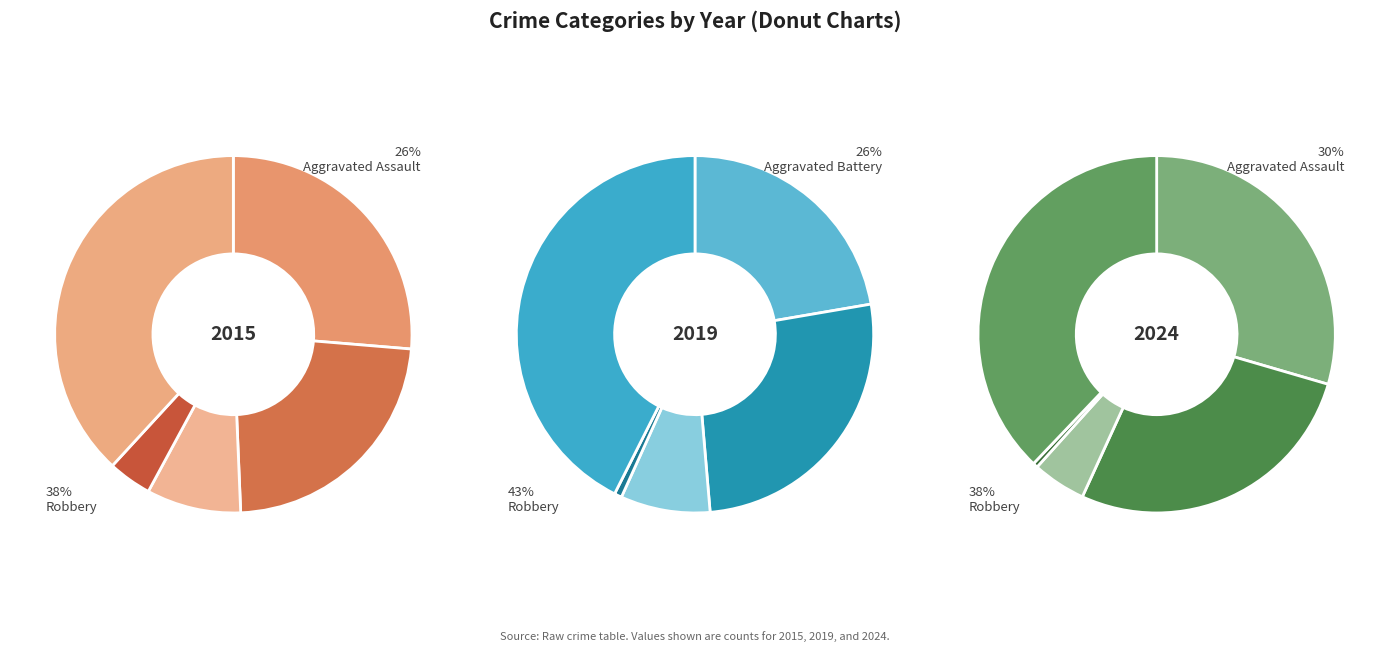

Count the number of slices in the pie.

5